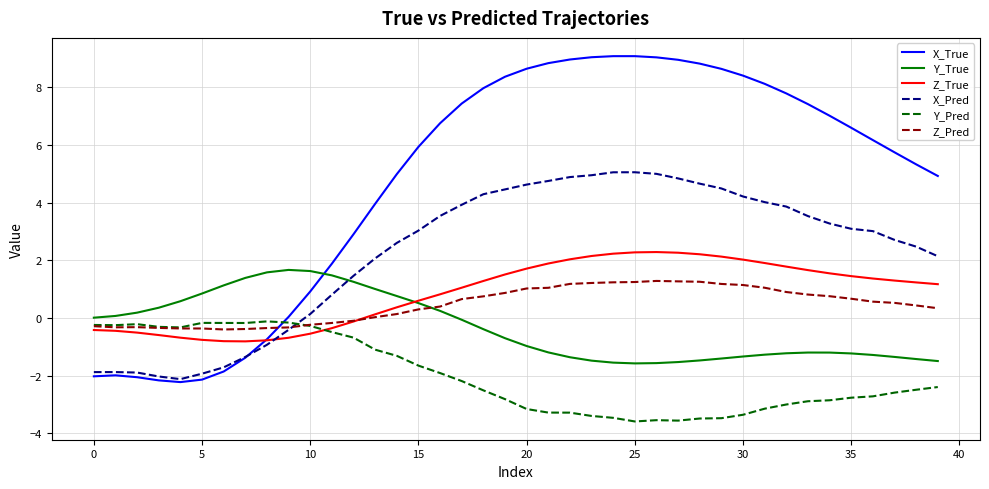

Which series has the largest total across all categories?

X_True